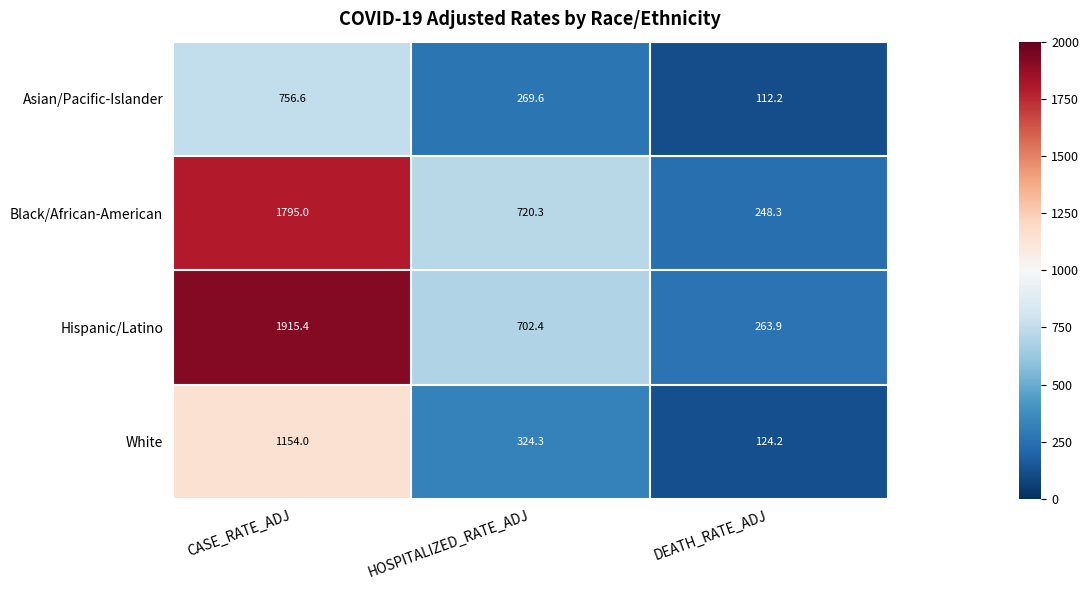

Reading right to left, what are all the values shown in this chart?

Asian/Pacific-Islander: 112.2	269.6	756.6
Black/African-American: 248.3	720.3	1795.0
Hispanic/Latino: 263.9	702.4	1915.4
White: 124.2	324.3	1154.0